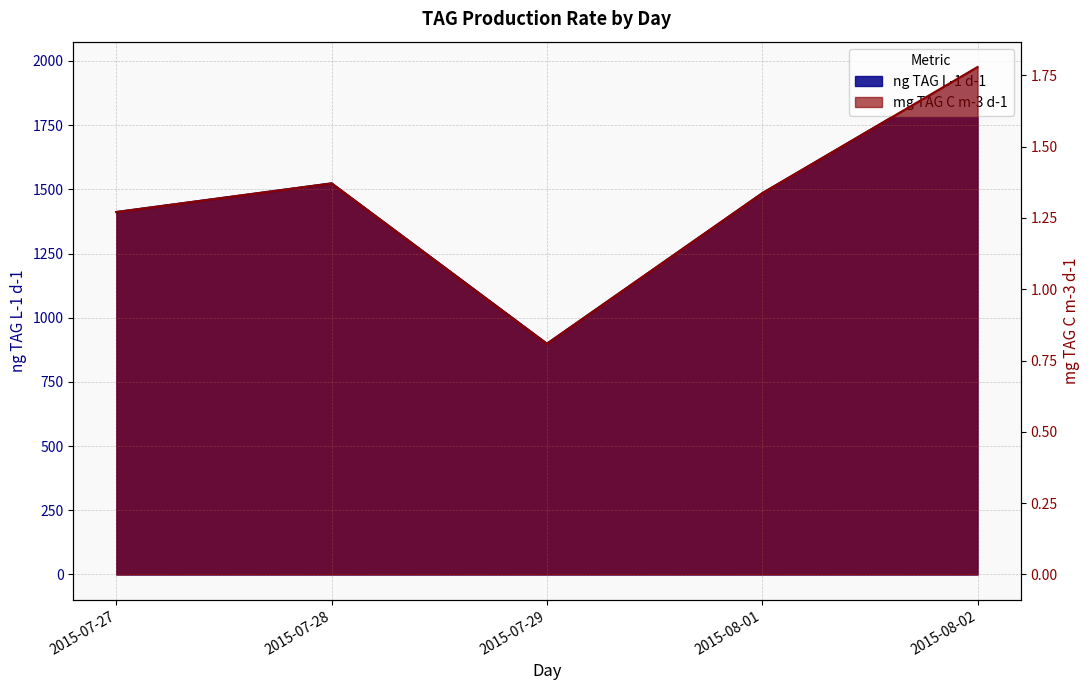

True or false: mg TAG C m-3 d-1 and ng TAG L-1 d-1 intersect in this chart.

False